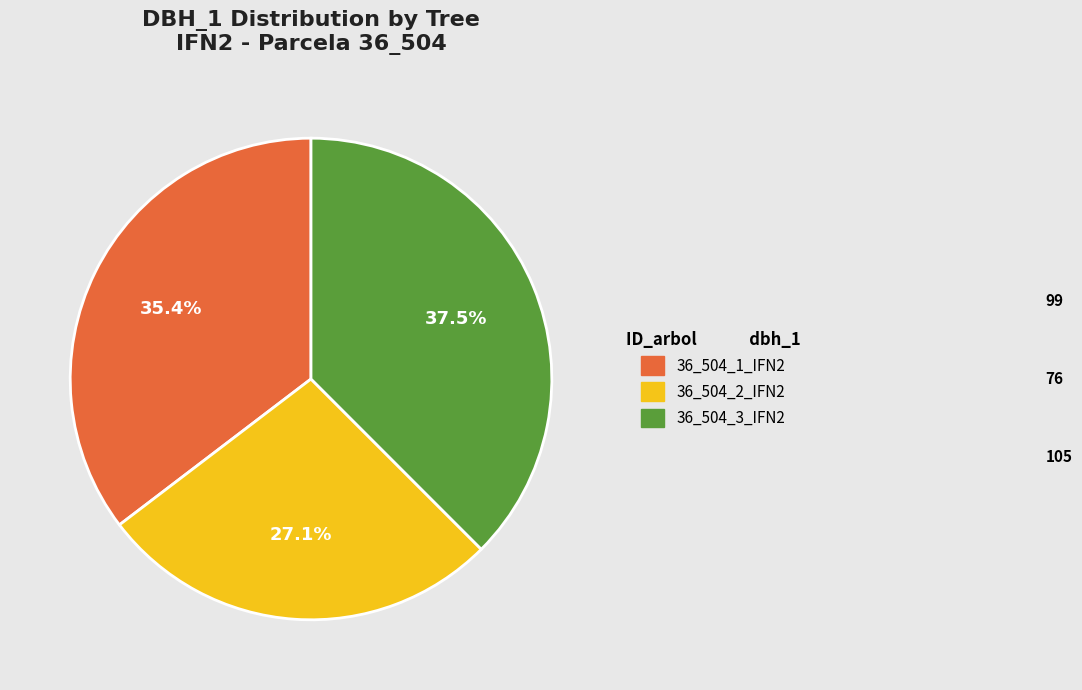

Rank the categories by value from highest to lowest.

36_504_3_IFN2, 36_504_1_IFN2, 36_504_2_IFN2